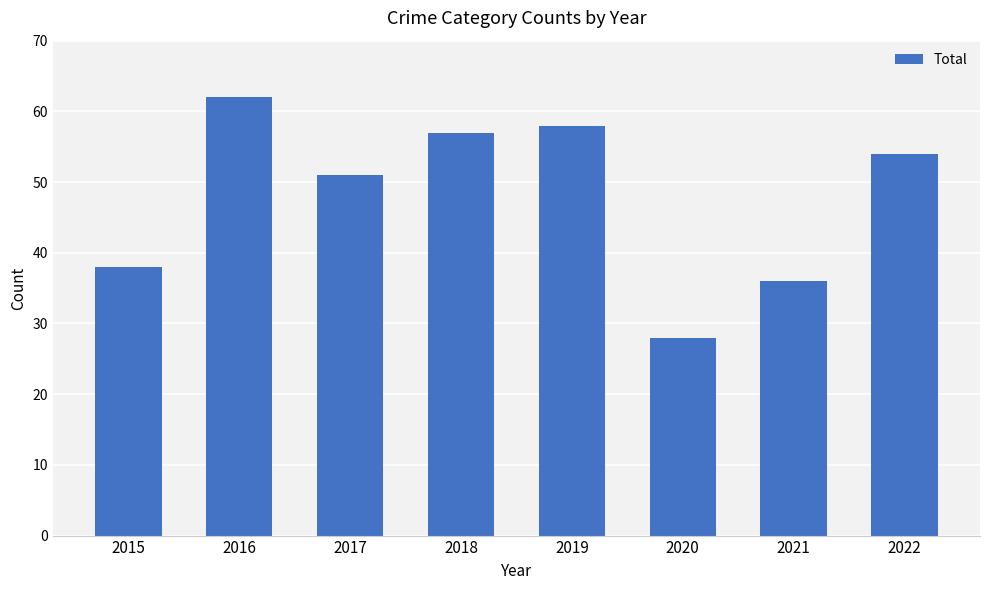

At which category does the chart reach its peak across all series?

2016